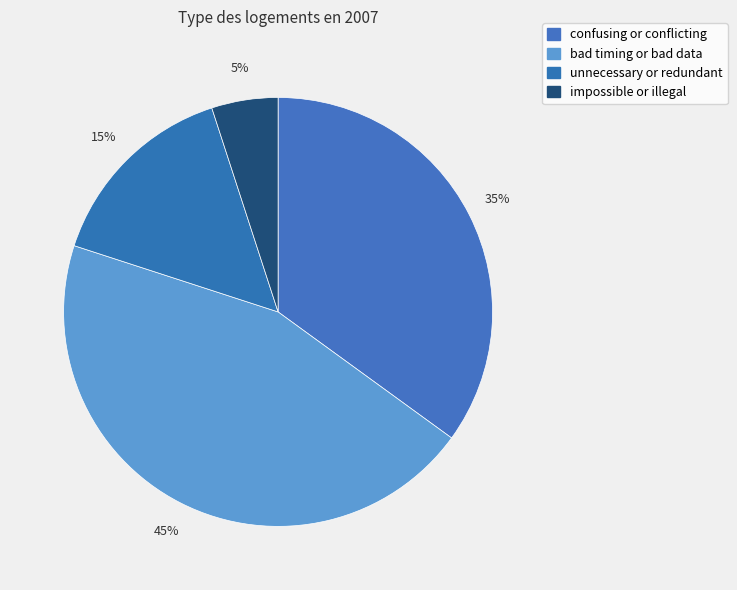

Count the number of slices in the pie.

4